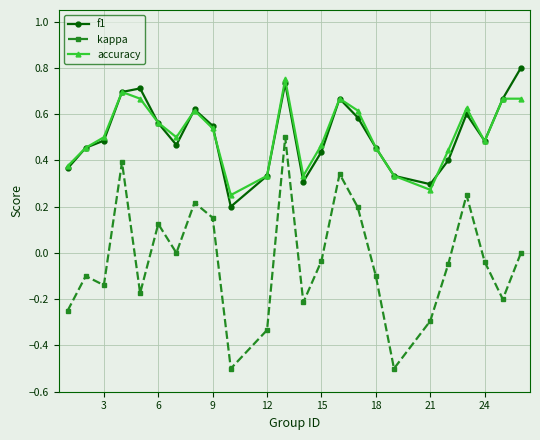

True or false: kappa and f1 intersect in this chart.

False